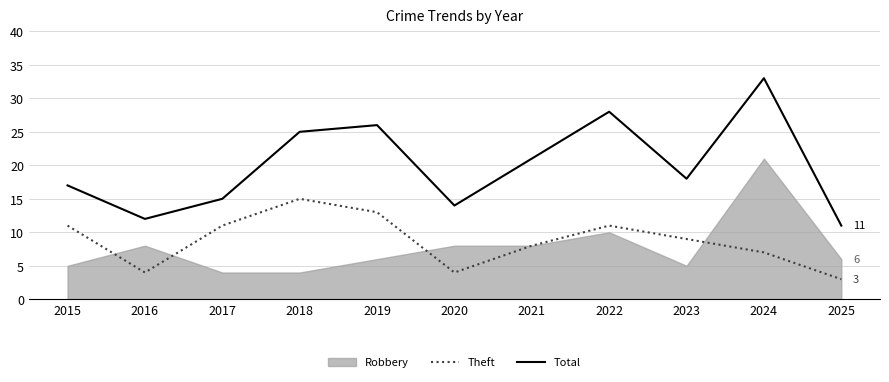

True or false: Total has a value of 14 at 2020.

True